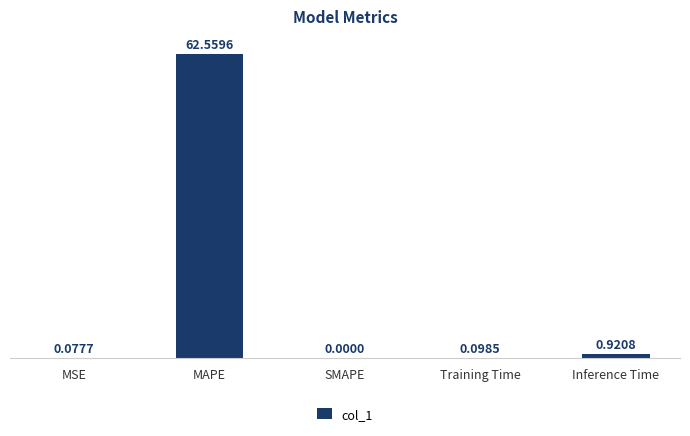

At which label is the value closest to 31?

Inference Time